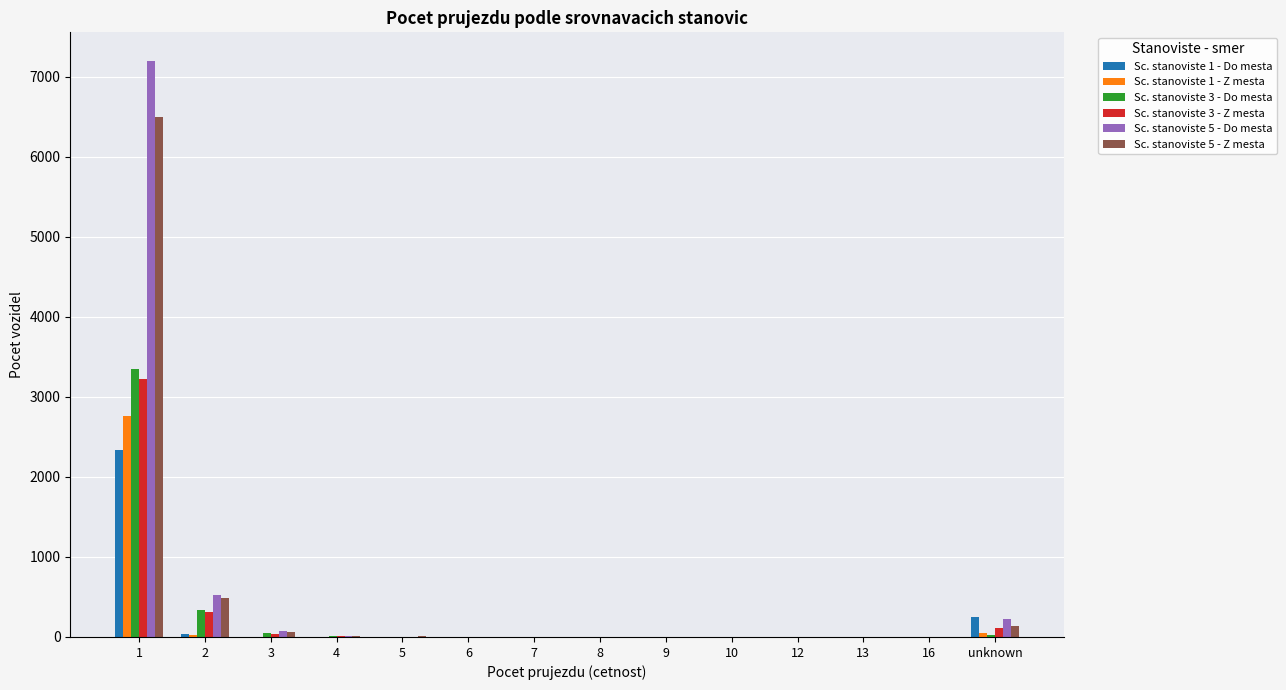

What are all the series names shown in the legend?

Sc. stanoviste 1 - Do mesta, Sc. stanoviste 1 - Z mesta, Sc. stanoviste 3 - Do mesta, Sc. stanoviste 3 - Z mesta, Sc. stanoviste 5 - Do mesta, Sc. stanoviste 5 - Z mesta